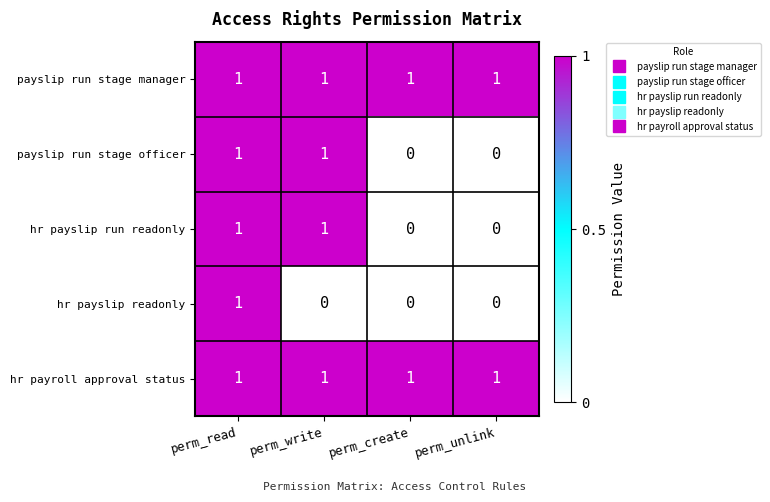

What is the sum of all payslip run stage manager values?

4